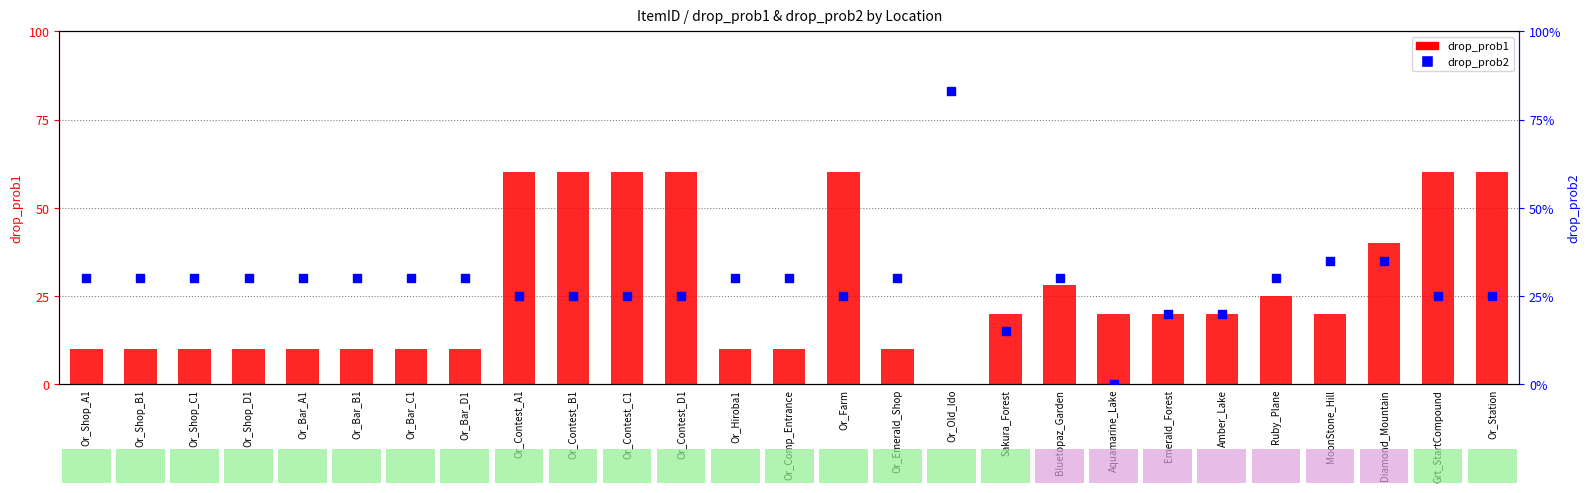

Is the value of drop_prob1 at Or_Bar_A1 greater than the value of drop_prob2 at Or_Bar_D1?

No